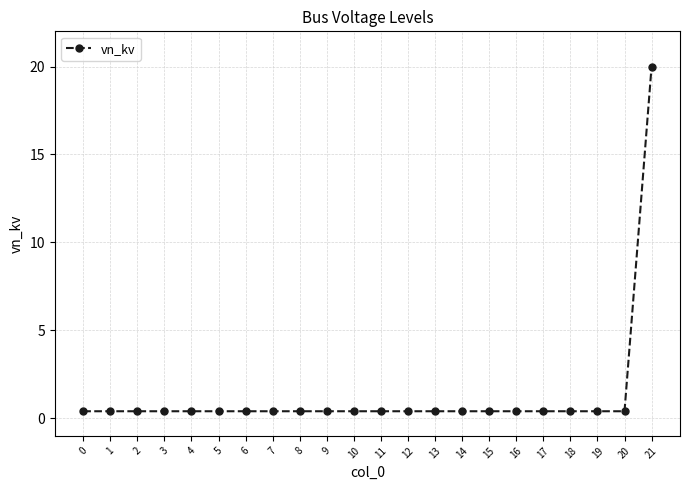

At which category does the chart reach its peak across all series?

21